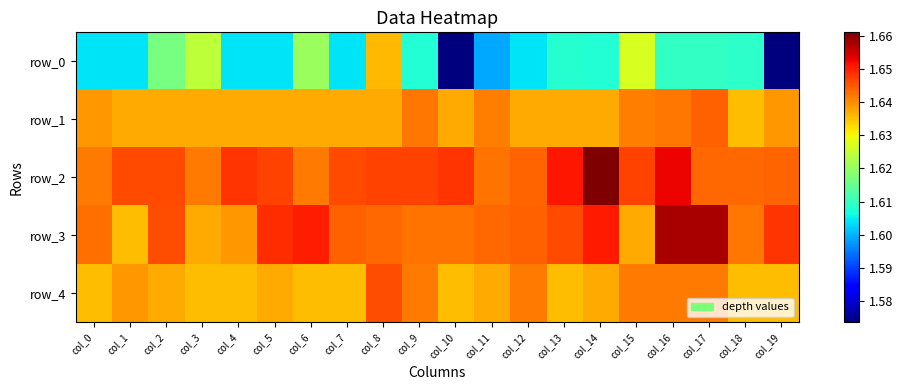

Reading right to left, list all the values displayed in this chart.

row_0: col_19=1.6	col_18=1.6	col_17=1.6	col_16=1.6	col_15=1.6	col_14=1.6	col_13=1.6	col_12=1.6	col_11=1.6	col_10=1.6	col_9=1.6	col_8=1.6	col_7=1.6	col_6=1.6	col_5=1.6	col_4=1.6	col_3=1.6	col_2=1.6	col_1=1.6	col_0=1.6
row_1: col_19=1.6	col_18=1.6	col_17=1.6	col_16=1.6	col_15=1.6	col_14=1.6	col_13=1.6	col_12=1.6	col_11=1.6	col_10=1.6	col_9=1.6	col_8=1.6	col_7=1.6	col_6=1.6	col_5=1.6	col_4=1.6	col_3=1.6	col_2=1.6	col_1=1.6	col_0=1.6
row_2: col_19=1.6	col_18=1.6	col_17=1.6	col_16=1.7	col_15=1.6	col_14=1.7	col_13=1.7	col_12=1.6	col_11=1.6	col_10=1.6	col_9=1.6	col_8=1.6	col_7=1.6	col_6=1.6	col_5=1.6	col_4=1.6	col_3=1.6	col_2=1.6	col_1=1.6	col_0=1.6
row_3: col_19=1.6	col_18=1.6	col_17=1.7	col_16=1.7	col_15=1.6	col_14=1.7	col_13=1.6	col_12=1.6	col_11=1.6	col_10=1.6	col_9=1.6	col_8=1.6	col_7=1.6	col_6=1.7	col_5=1.6	col_4=1.6	col_3=1.6	col_2=1.6	col_1=1.6	col_0=1.6
row_4: col_19=1.6	col_18=1.6	col_17=1.6	col_16=1.6	col_15=1.6	col_14=1.6	col_13=1.6	col_12=1.6	col_11=1.6	col_10=1.6	col_9=1.6	col_8=1.6	col_7=1.6	col_6=1.6	col_5=1.6	col_4=1.6	col_3=1.6	col_2=1.6	col_1=1.6	col_0=1.6